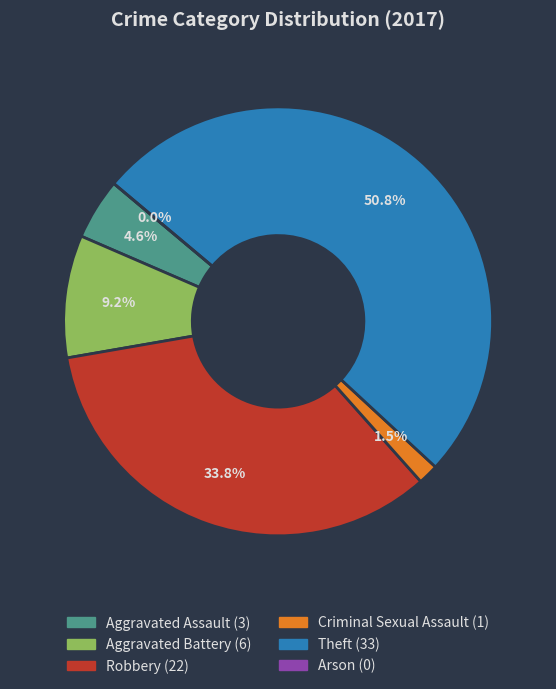

What is the change in value from Aggravated Assault to Robbery?

+19